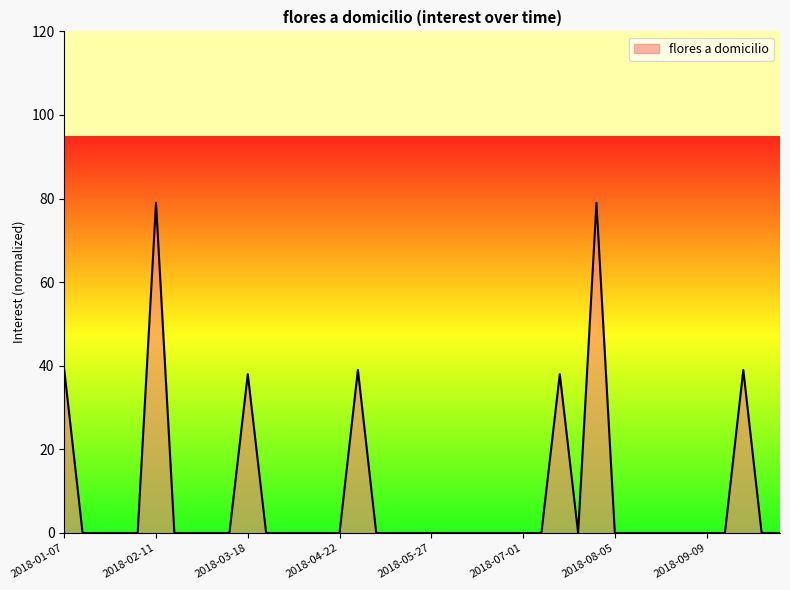

What is the greatest value displayed?

79